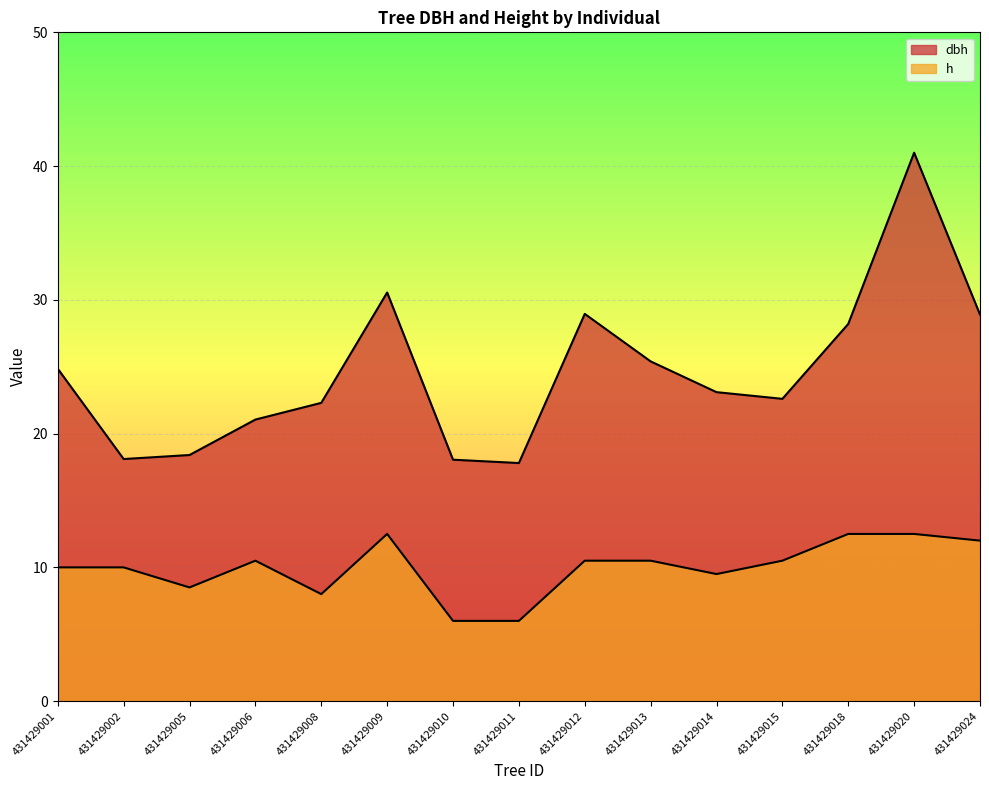

At which category does h reach its first local valley?

431429005